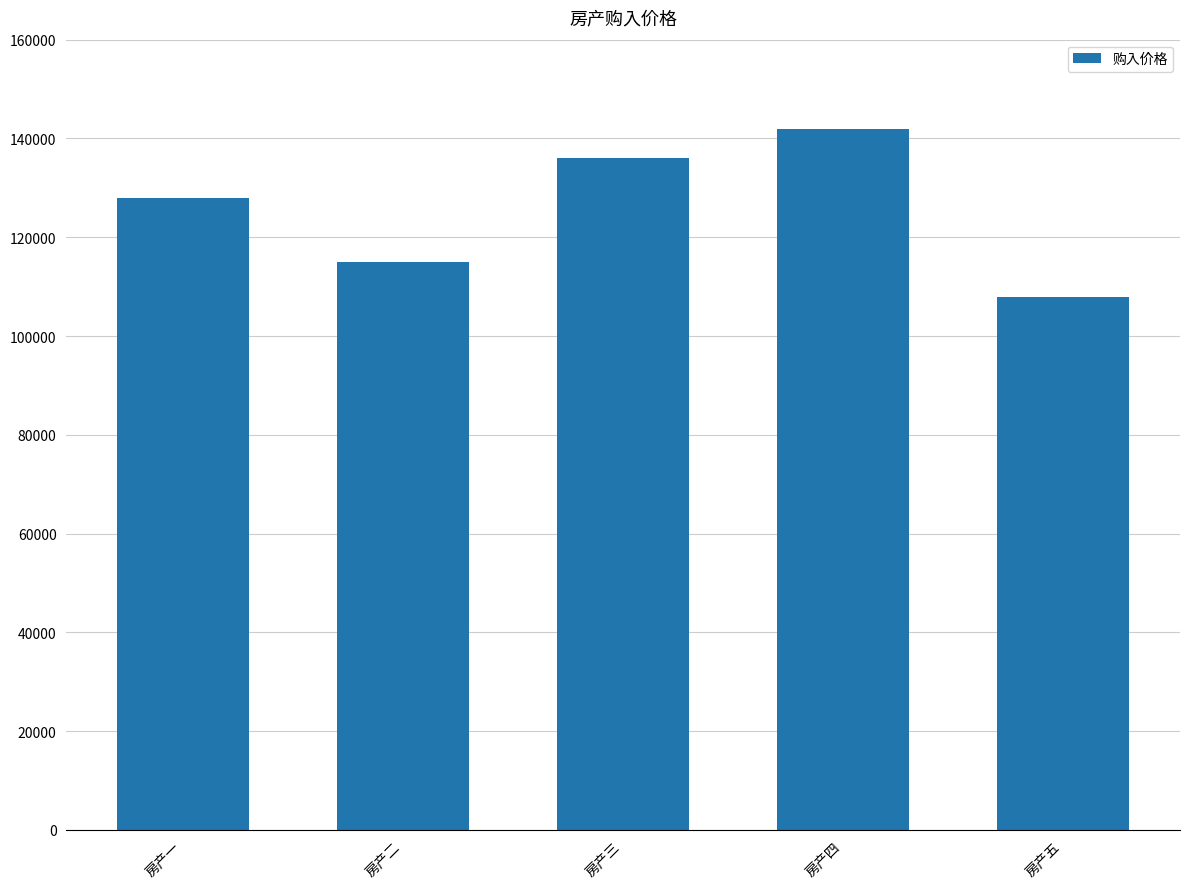

What is the change in value from 房产一 to 房产二?

-13000